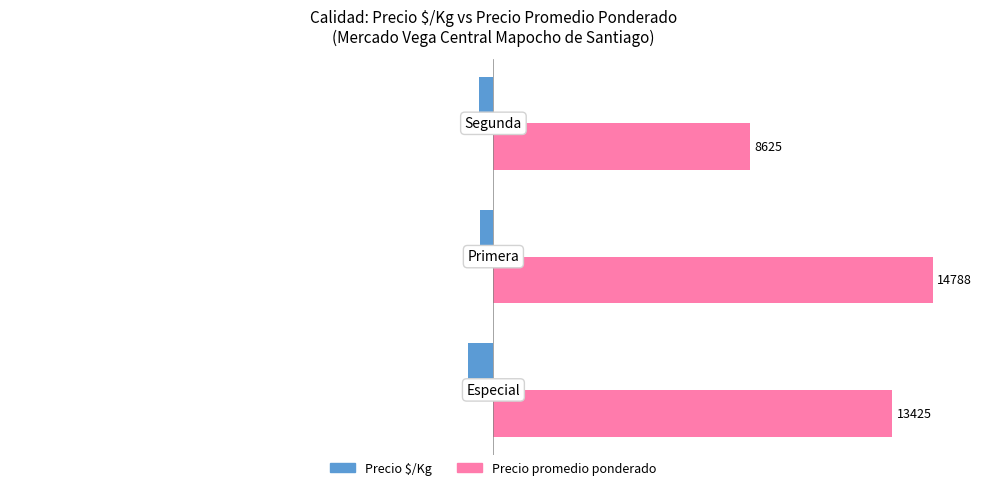

What are all the series names shown in the legend?

Precio $/Kg, Precio promedio ponderado